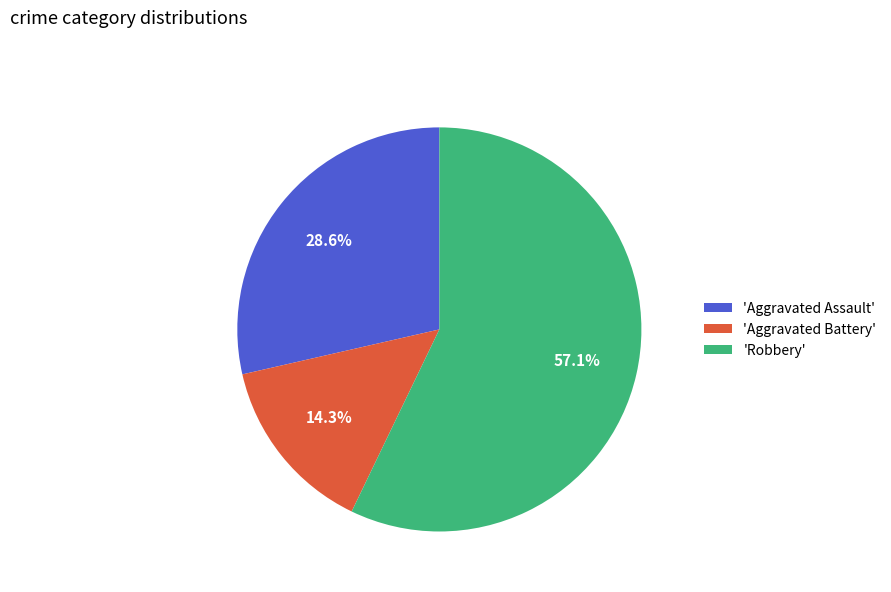

To the nearest percent, what is the difference between the largest and smallest slice percentages?

43%